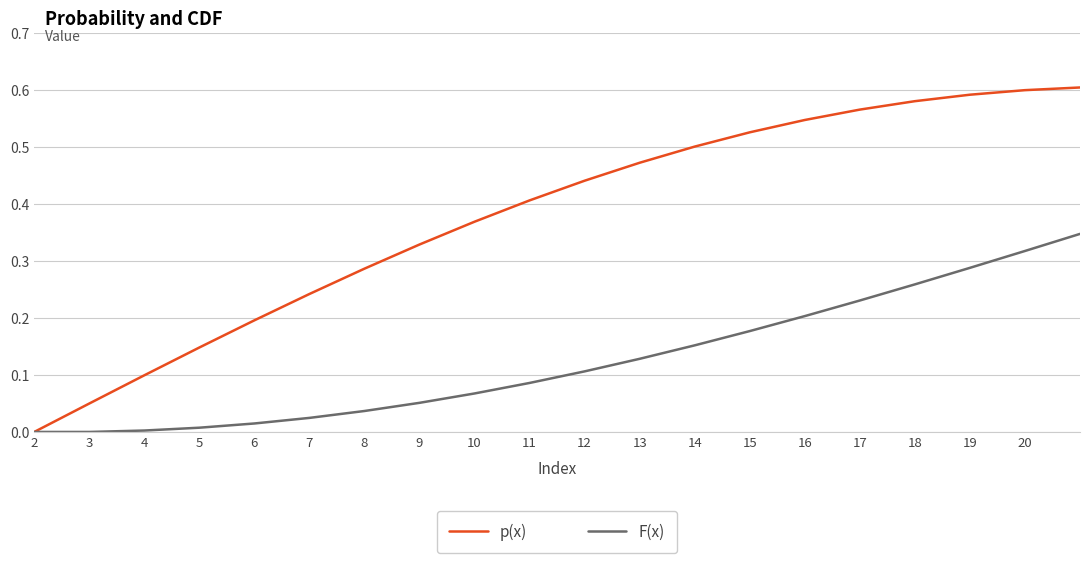

Which series has the largest total across all categories?

p(x)